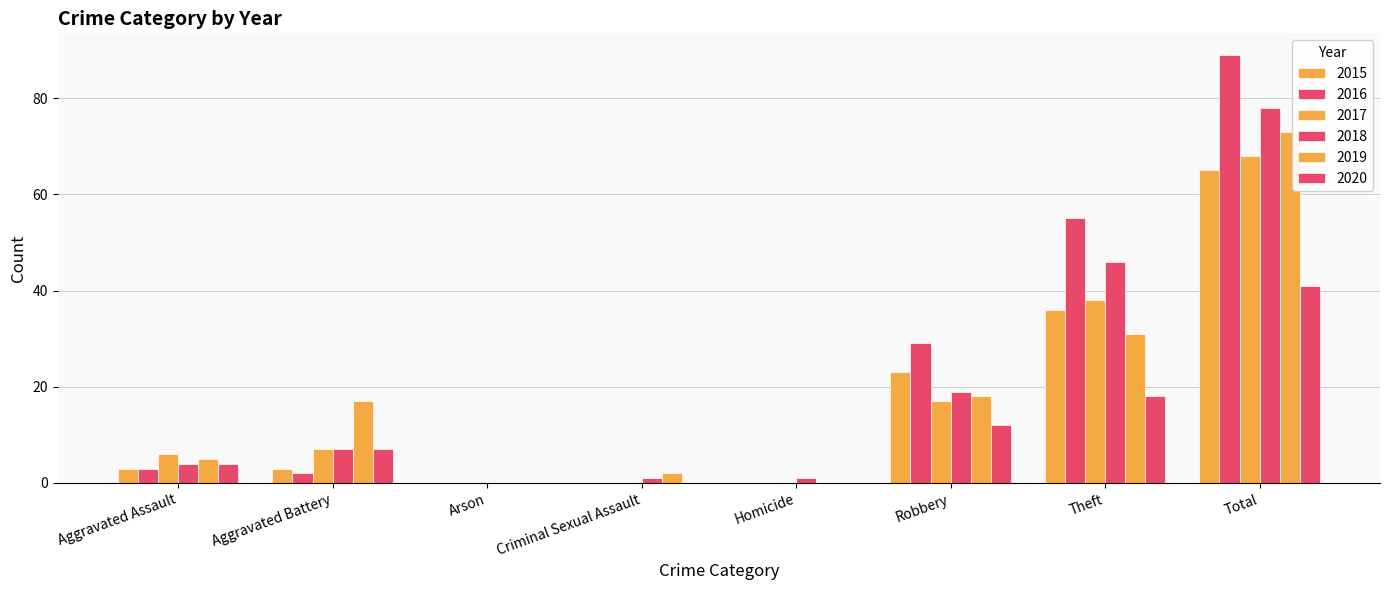

What is the total value across all series at Aggravated Assault?

25